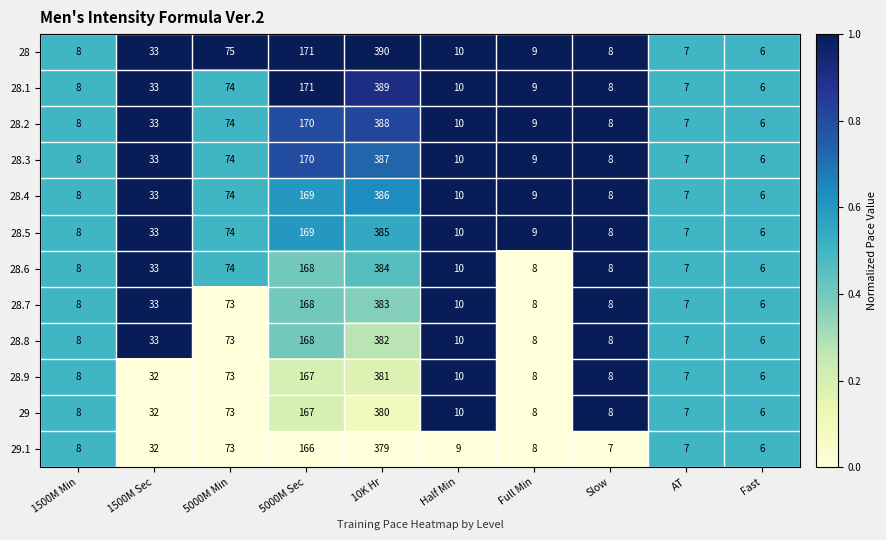

What is the difference between the 28.8 values at 5000M Min and AT?

66